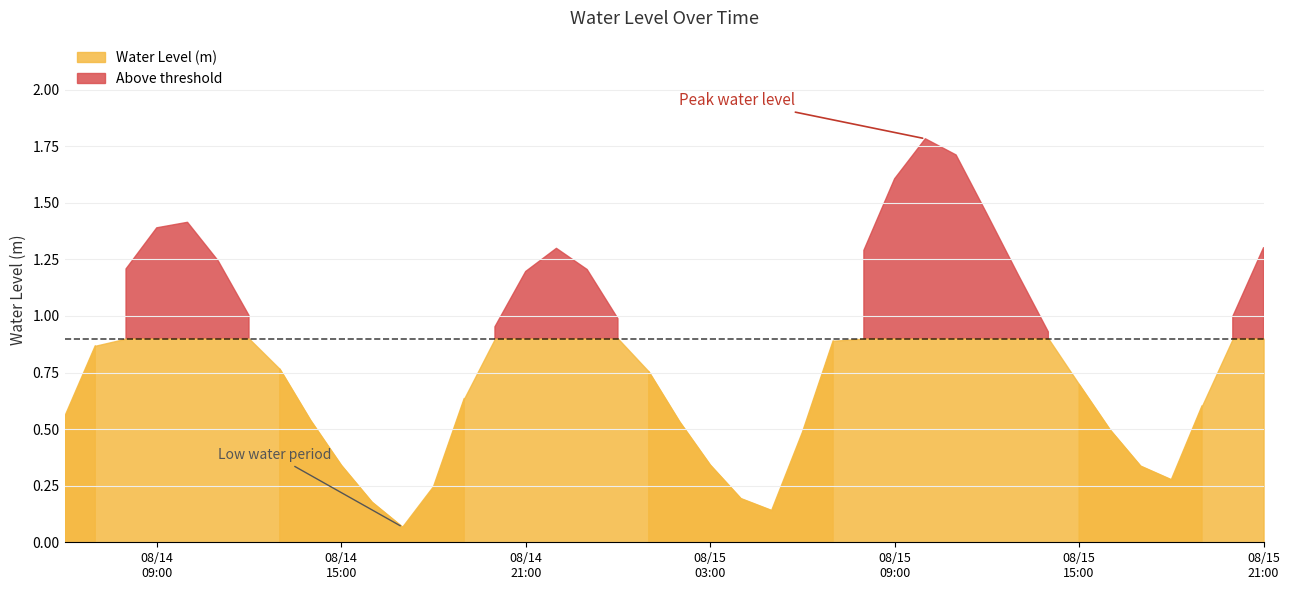

What is the label of the 27th point from the right?

2023-08-14 19:00:00